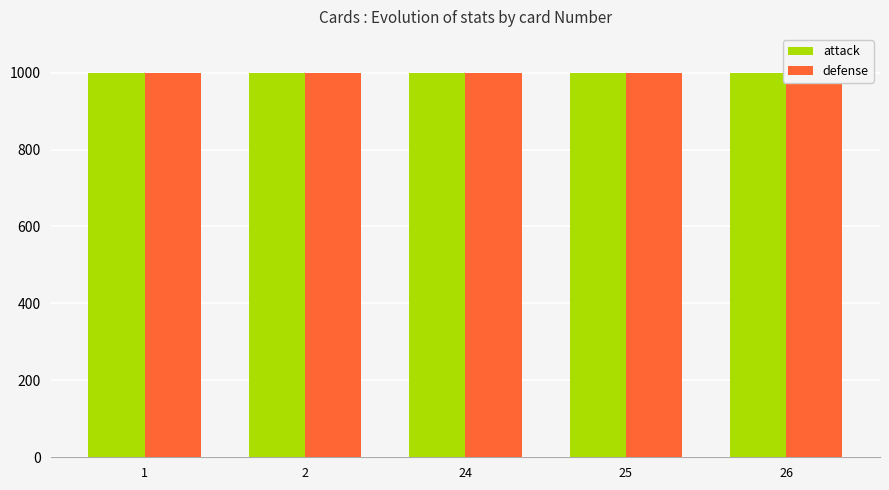

Between 26 and 1, which is larger?

26